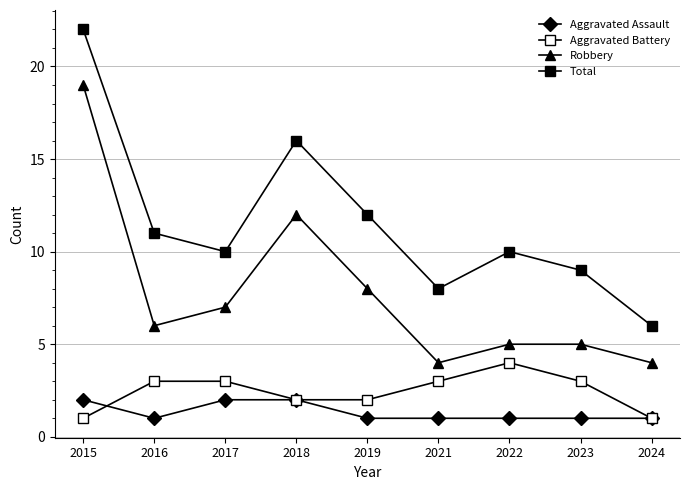

How many values in the Aggravated Battery series are below 3?

4